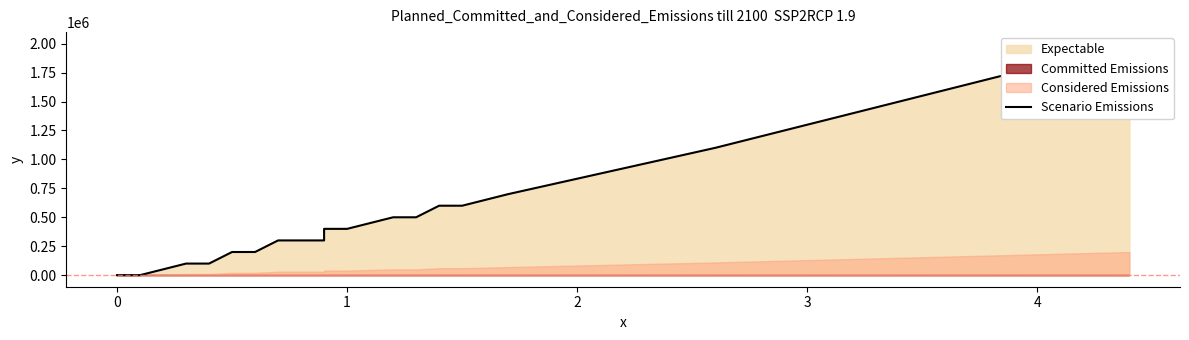

Reading right to left, extract all data points from this chart.

2000000	1100000	700000	600000	600000	600000	600000	500000	500000	500000	500000	400000	400000	400000	300000	300000	300000	300000	200000	200000	200000	100000	100000	100000	100000	0	0	0	0	0	0	0	0	0	0	0	0	0	0	0